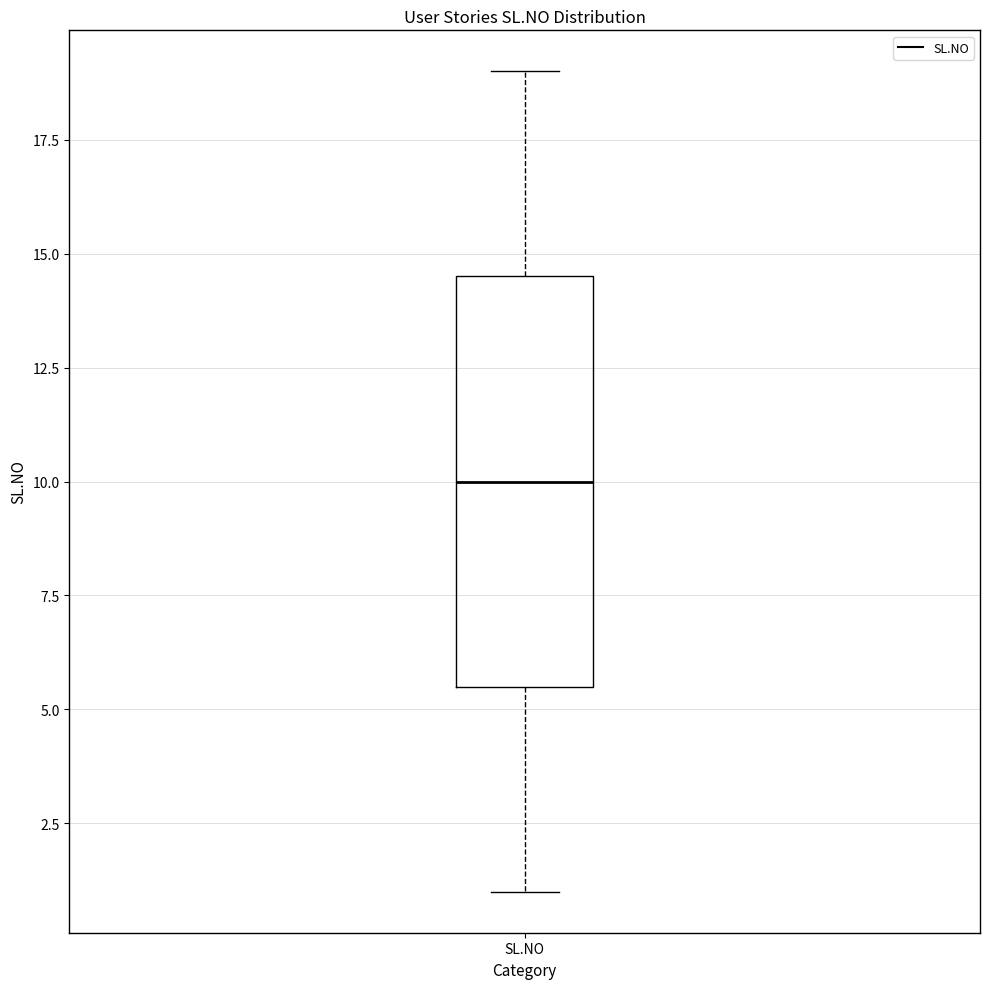

Transcribe this box plot: give where the median line is, the range the box spans, and where the two whiskers end, as read against the y-axis. The values are not printed on the chart, so give them approximately, as read against the axis.

median 10.0, box 5.5 to 14.5, whiskers 1.0 to 19.0